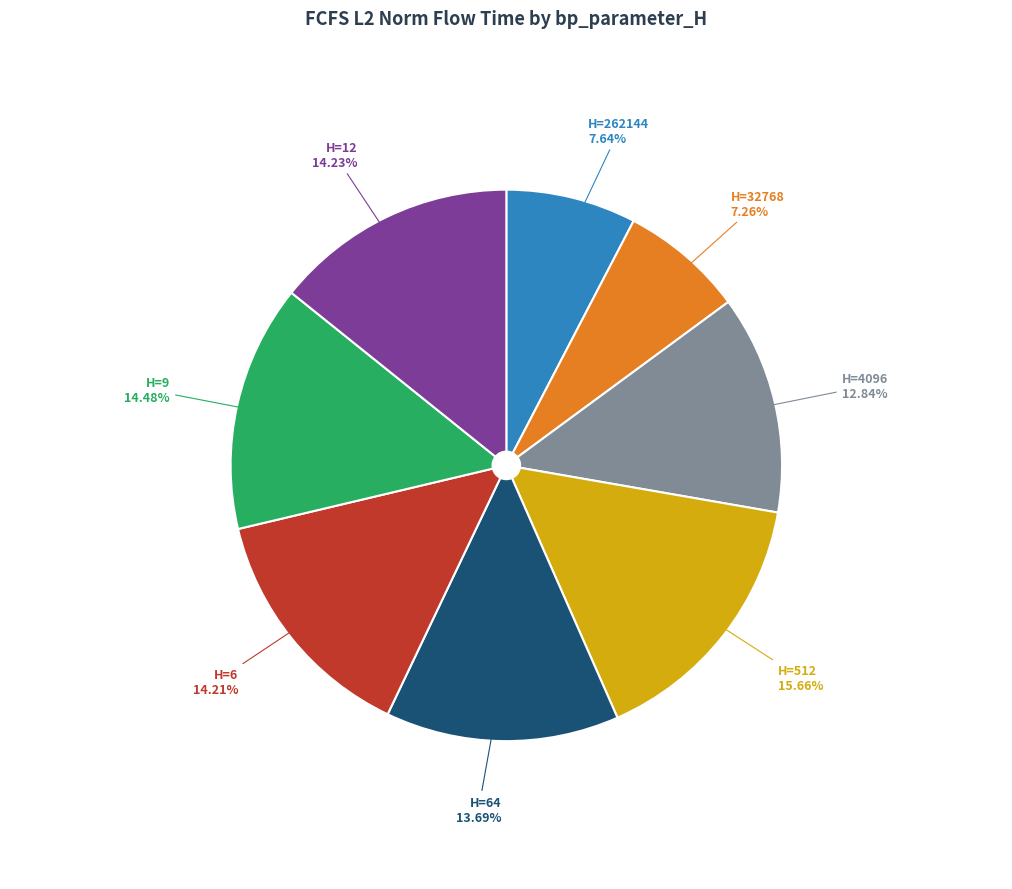

Is the sum of H=12 and H=4096 greater than half?

No